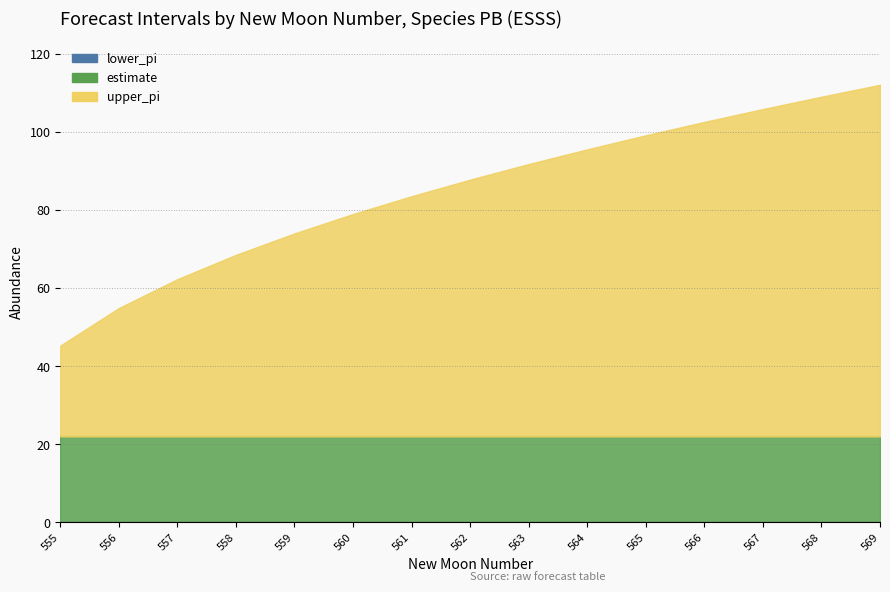

Reading left to right, list all the values displayed in this chart.

upper_pi: 45.3	54.9	62.3	68.5	74.0	79.0	83.6	87.8	91.8	95.6	99.2	102.6	105.9	109.1	112.1
estimate: 22.0	22.0	22.0	22.0	22.0	22.0	22.0	22.0	22.0	22.0	22.0	22.0	22.0	22.0	22.0
lower_pi_clipped: 0.0	0.0	0.0	0.0	0.0	0.0	0.0	0.0	0.0	0.0	0.0	0.0	0.0	0.0	0.0